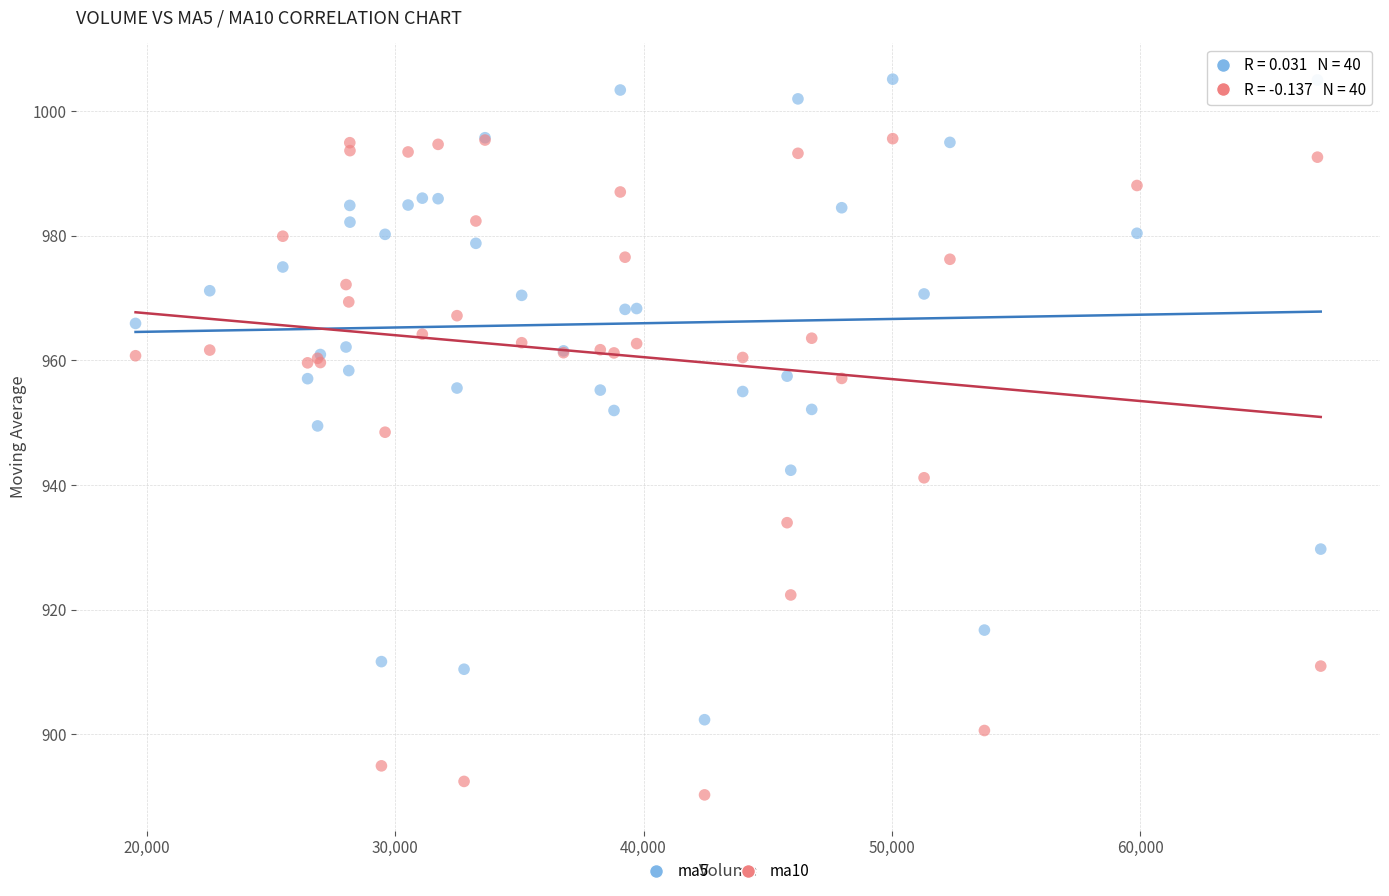

What are all the series names shown in the legend?

ma5, ma10